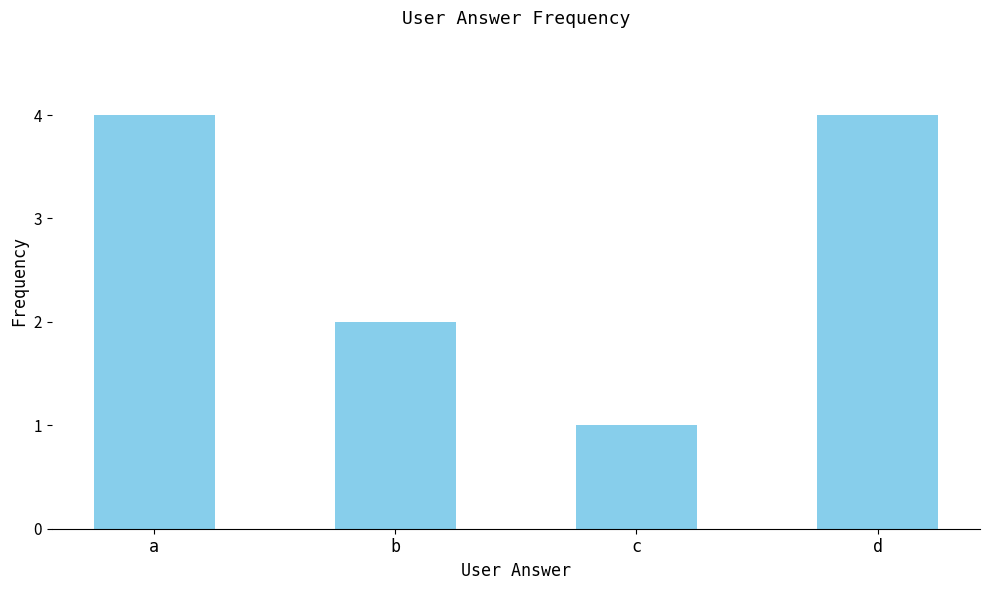

What is the smallest value displayed?

1